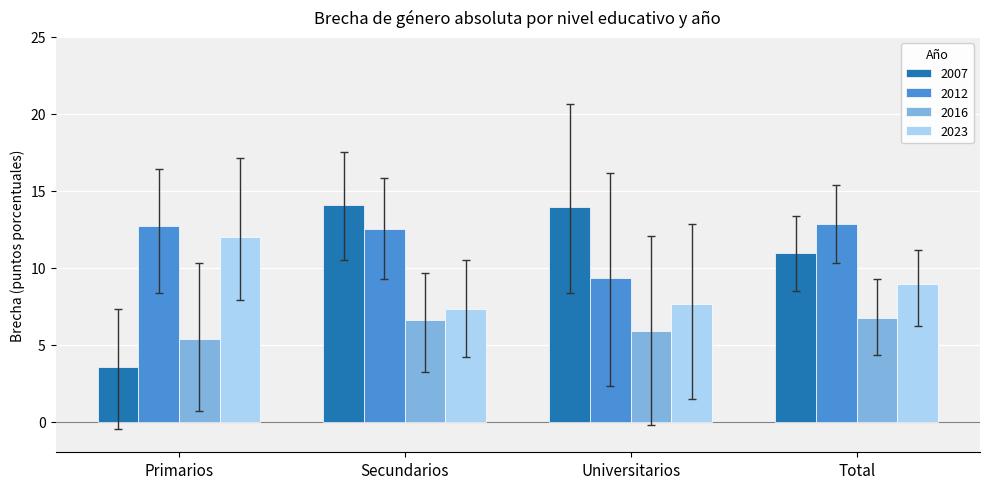

What is the minimum value for 2012?

9.4